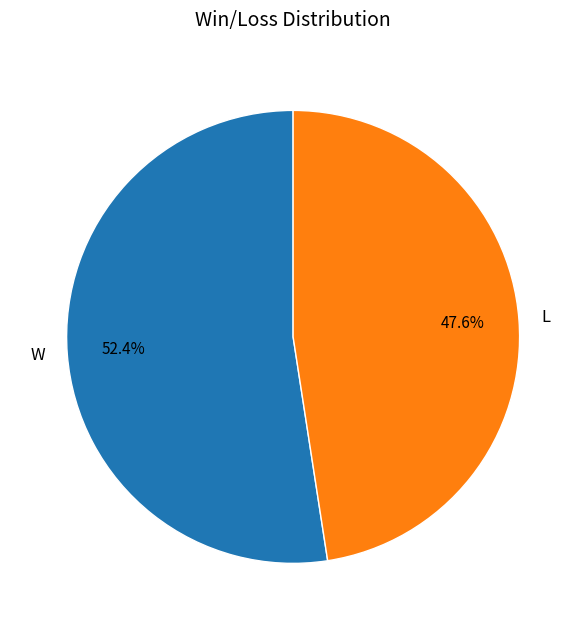

To the nearest percent, what percentage of the pie is L?

48%